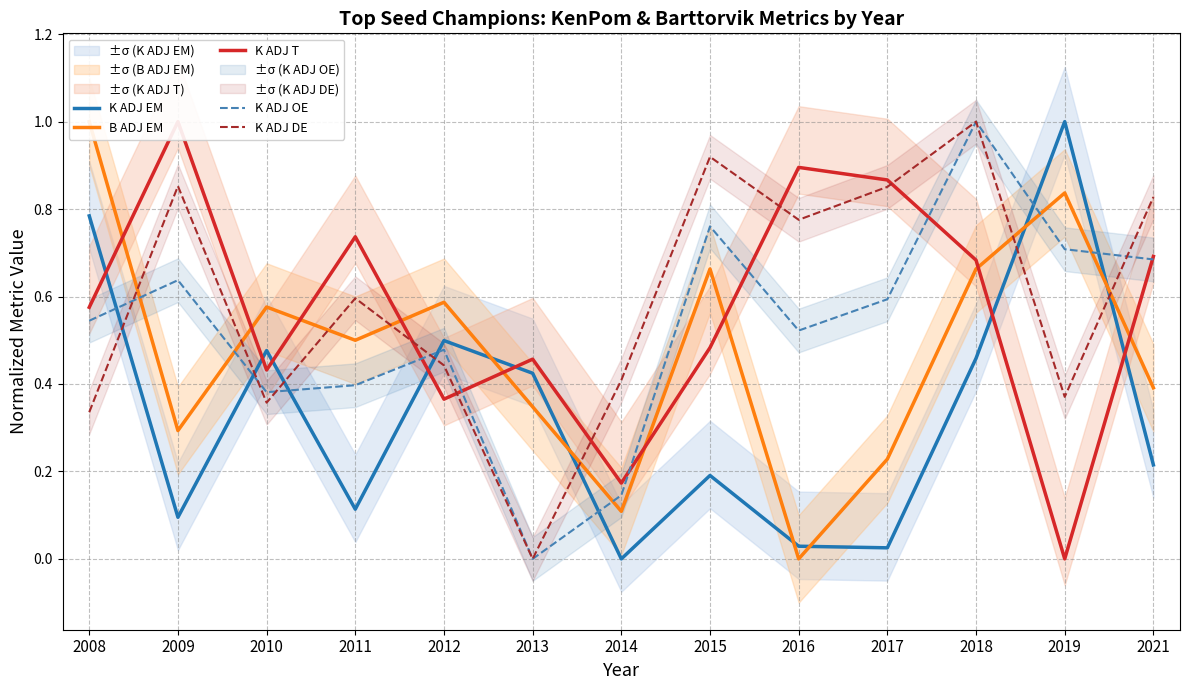

Which series has the largest total across all categories?

K ADJ DE